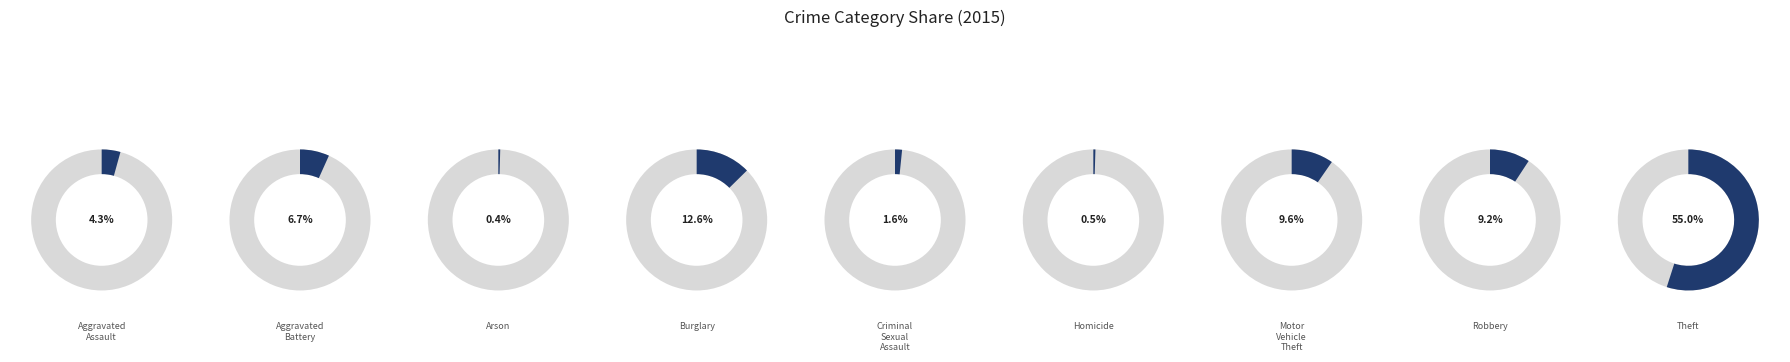

Rank the categories by value from lowest to highest.

Arson, Homicide, Criminal Sexual Assault, Aggravated Assault, Aggravated Battery, Robbery, Motor Vehicle Theft, Burglary, Theft